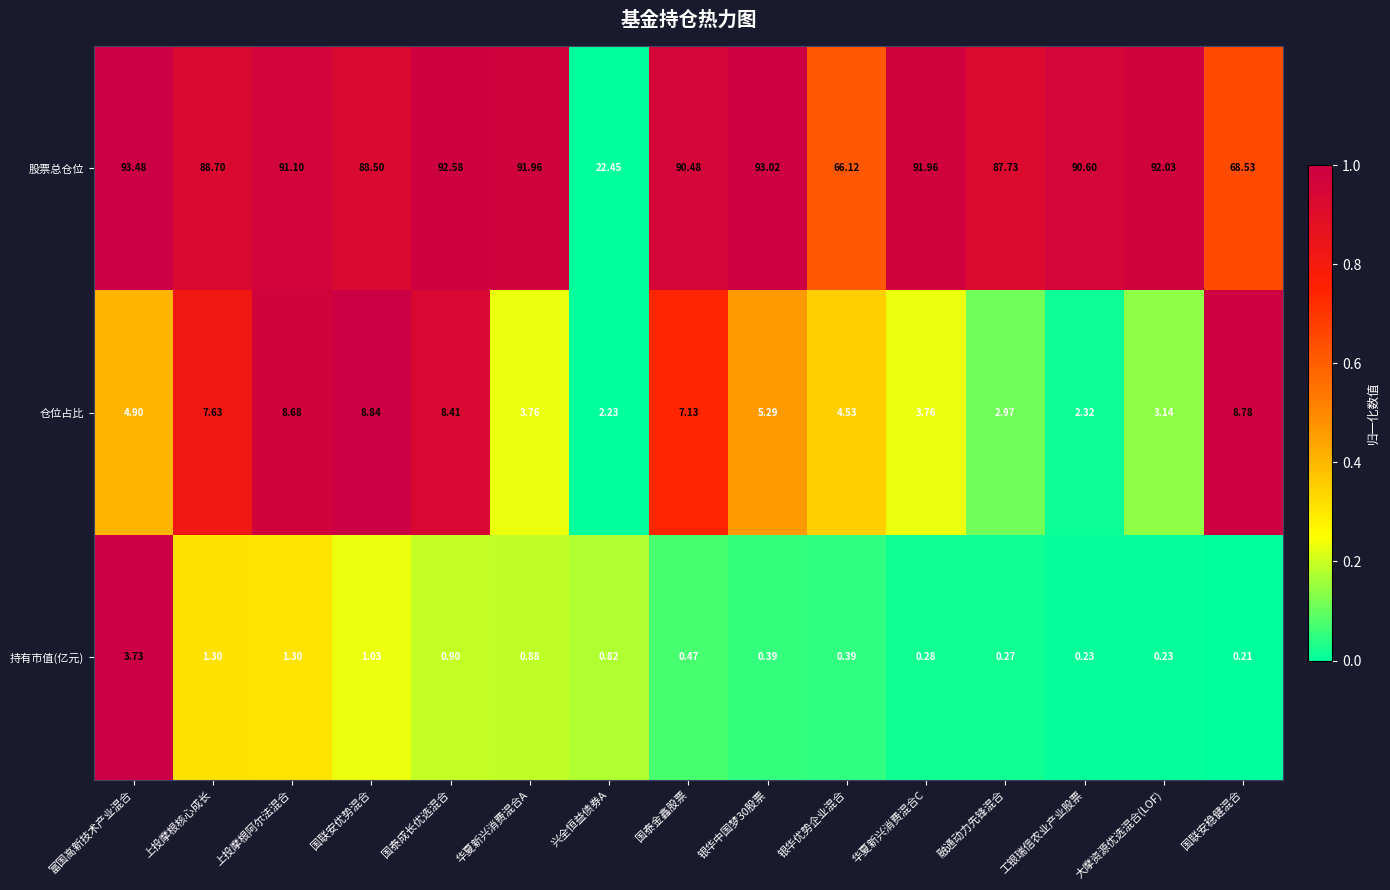

At which category is the sum across all series the highest?

富国高新技术产业混合